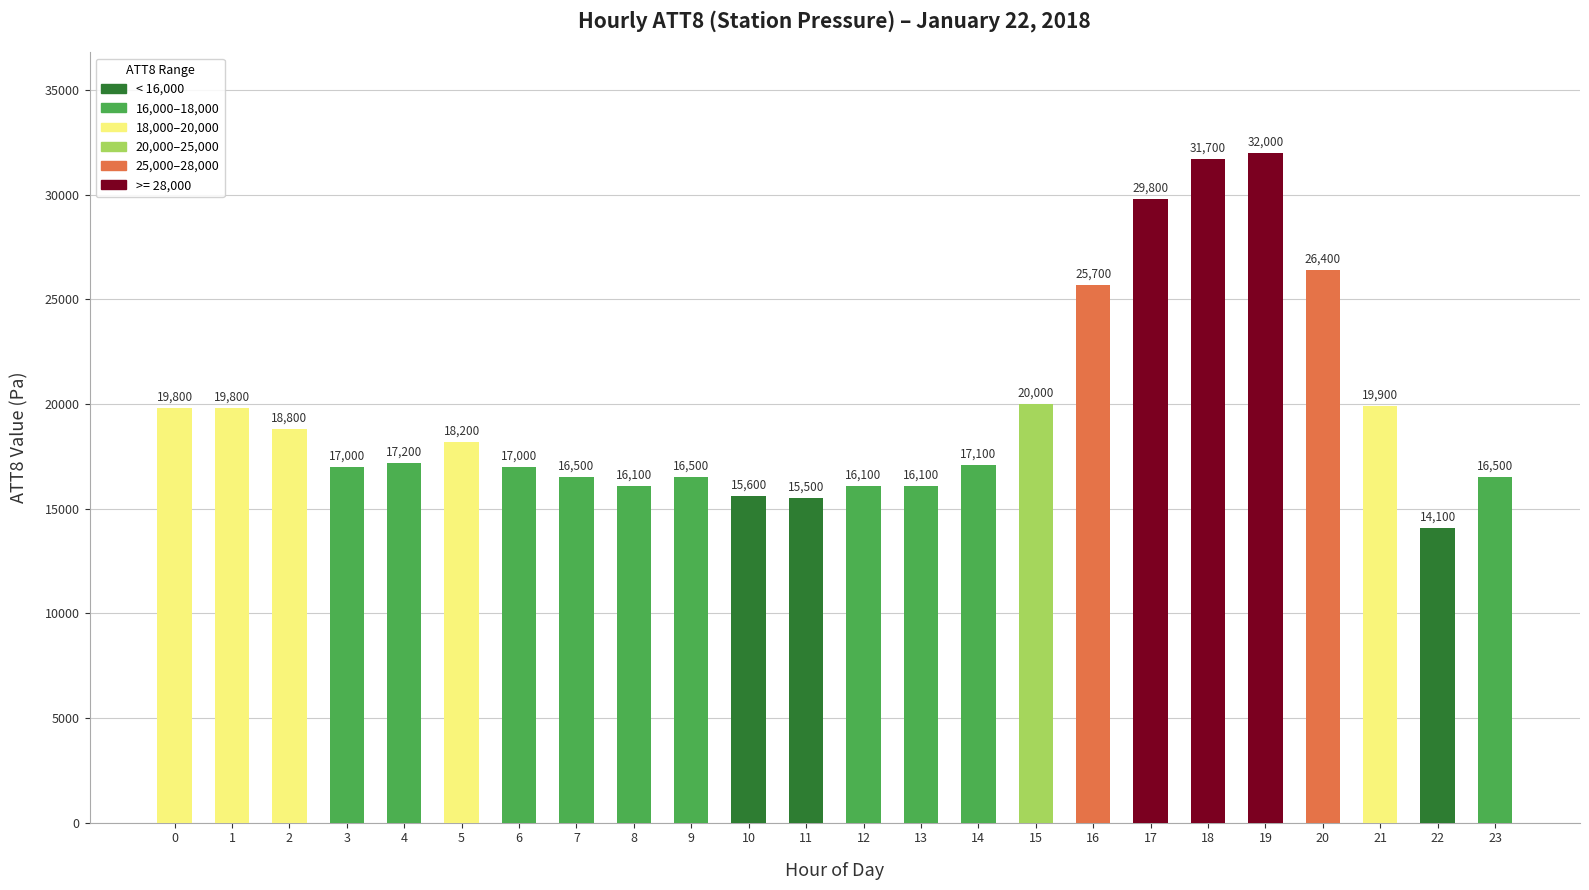

Where is the data nearest to the value 23050?

16